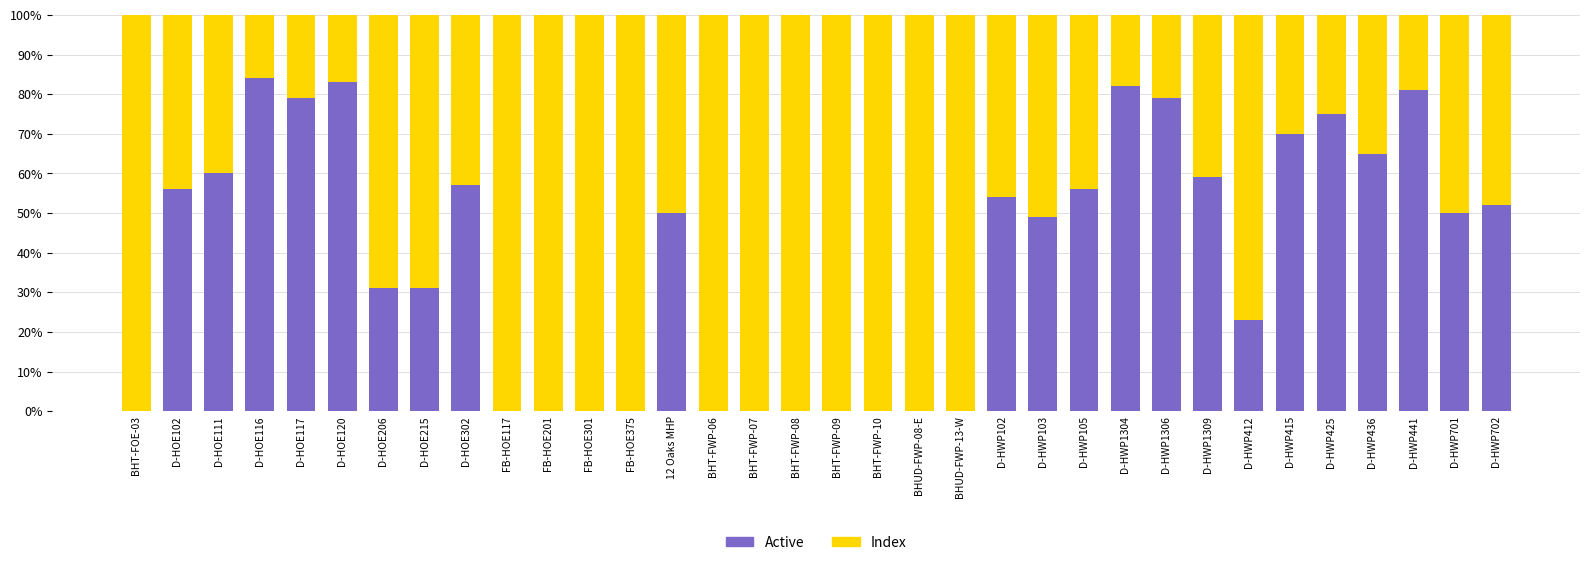

The value of Active at FB-HOE375 is 37.3. True or false?

False